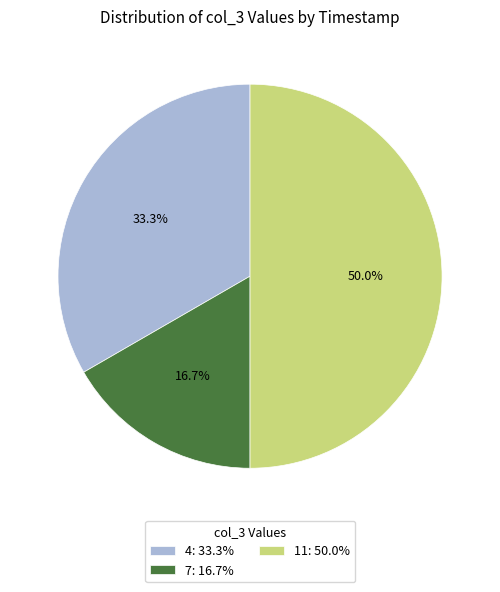

Between 4: 33.3% and 7: 16.7%, which is larger?

4: 33.3%